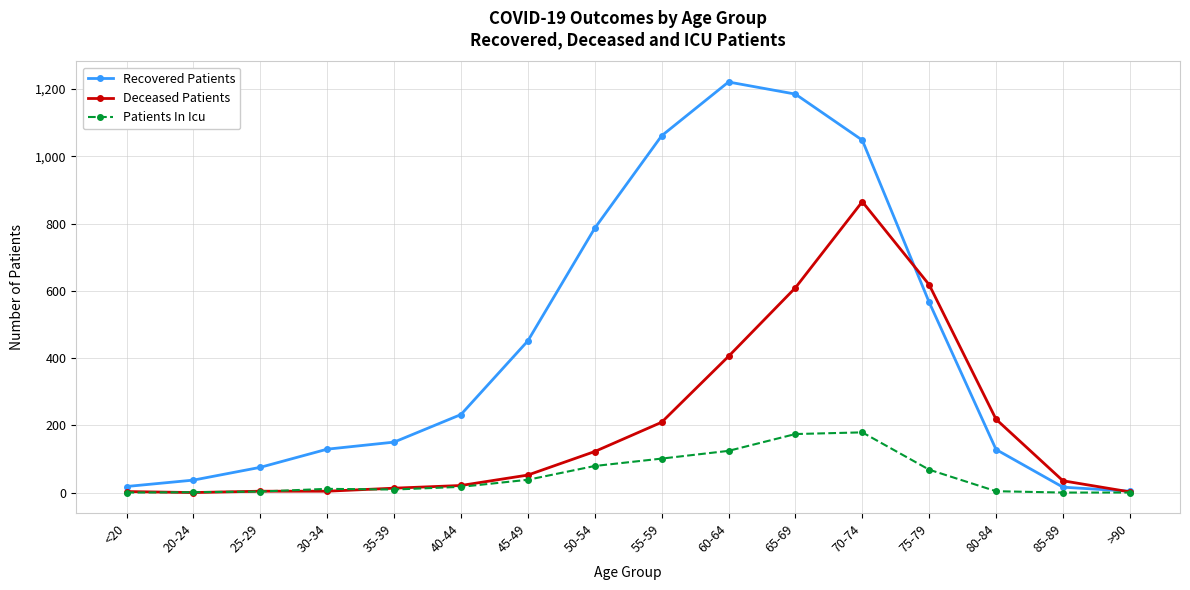

At which label is Deceased Patients closest to 432?

60-64